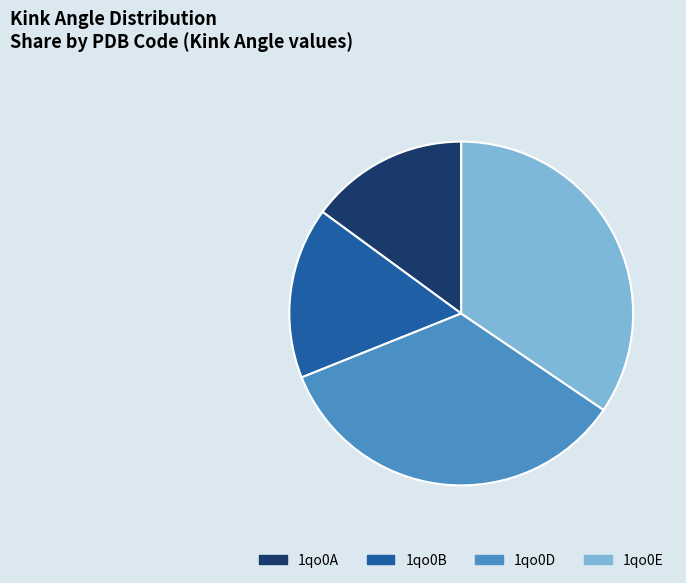

Between 1qo0B and 1qo0D, which is larger?

1qo0D